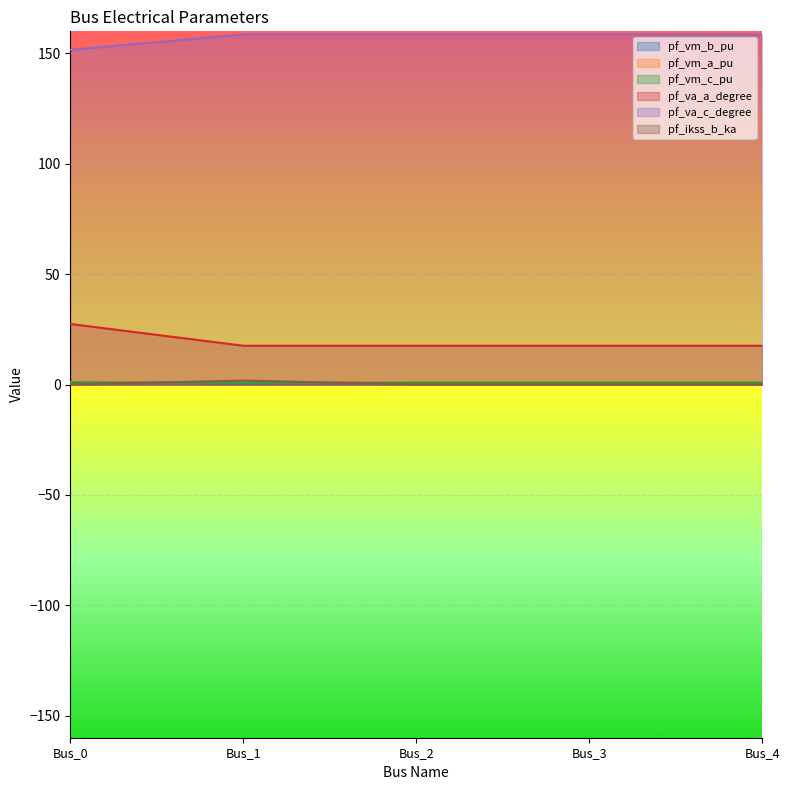

Reading left to right, list all the values displayed in this chart.

pf_vm_b_pu: Bus_0=0.9	Bus_1=0.6	Bus_2=0.6	Bus_3=0.6	Bus_4=0.6
pf_vm_a_pu: Bus_0=1.0	Bus_1=1.0	Bus_2=1.0	Bus_3=1.0	Bus_4=1.0
pf_vm_c_pu: Bus_0=1.0	Bus_1=0.8	Bus_2=0.8	Bus_3=0.8	Bus_4=0.8
pf_va_a_degree: Bus_0=27.4	Bus_1=17.6	Bus_2=17.6	Bus_3=17.6	Bus_4=17.6
pf_va_c_degree: Bus_0=151.6	Bus_1=158.6	Bus_2=158.6	Bus_3=158.6	Bus_4=158.6
pf_ikss_b_ka: Bus_0=0.0	Bus_1=1.8	Bus_2=0.0	Bus_3=0.0	Bus_4=0.0